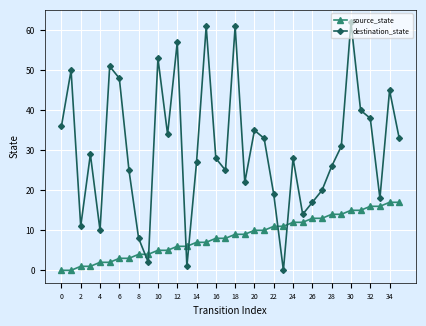

What is the value of the source_state point at the 24th from the left?

11